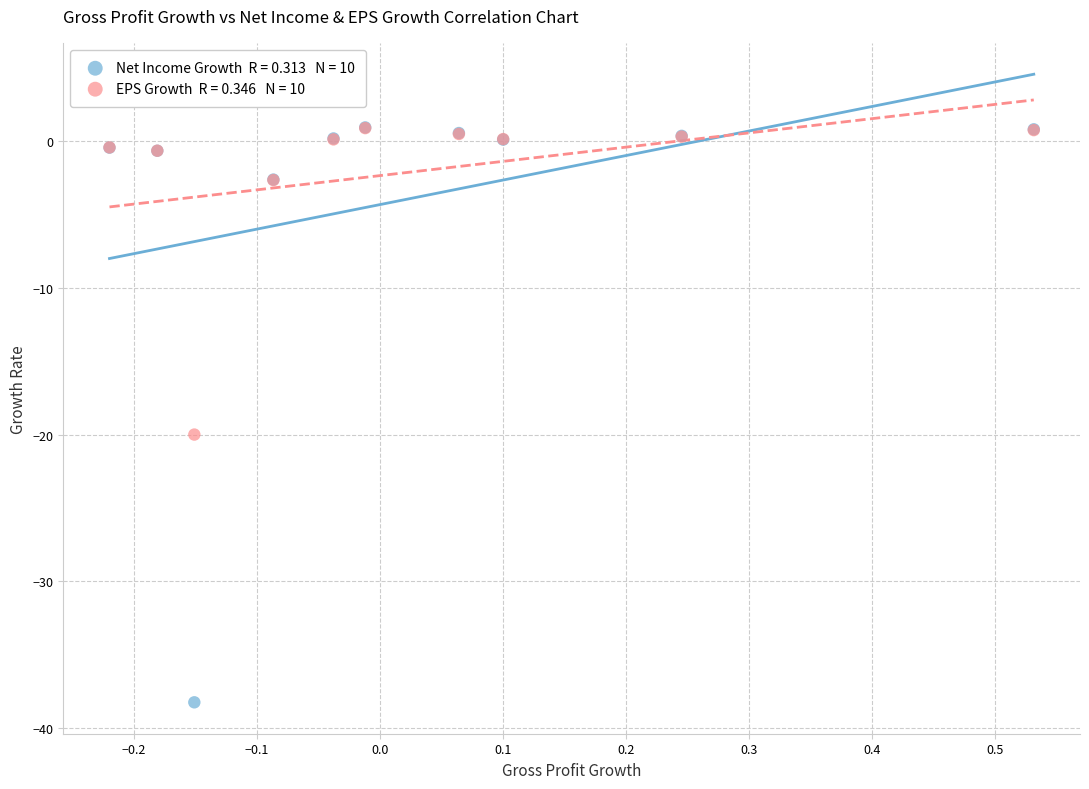

Across all series, what Y value is closest to -18?

-20.0